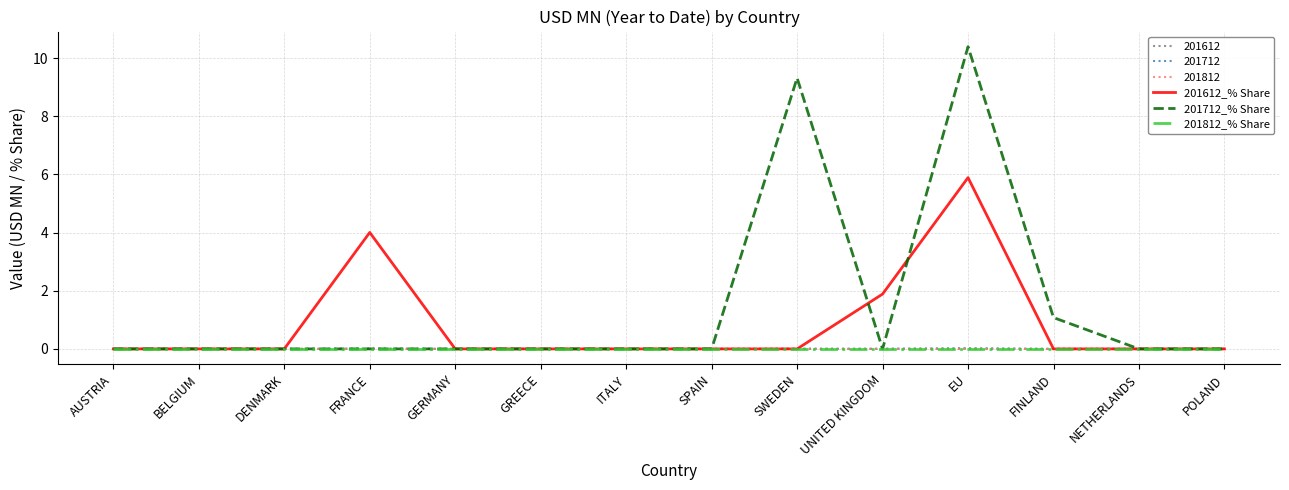

True or false: 201712_% Share has more than 0 points higher than both neighbors.

True